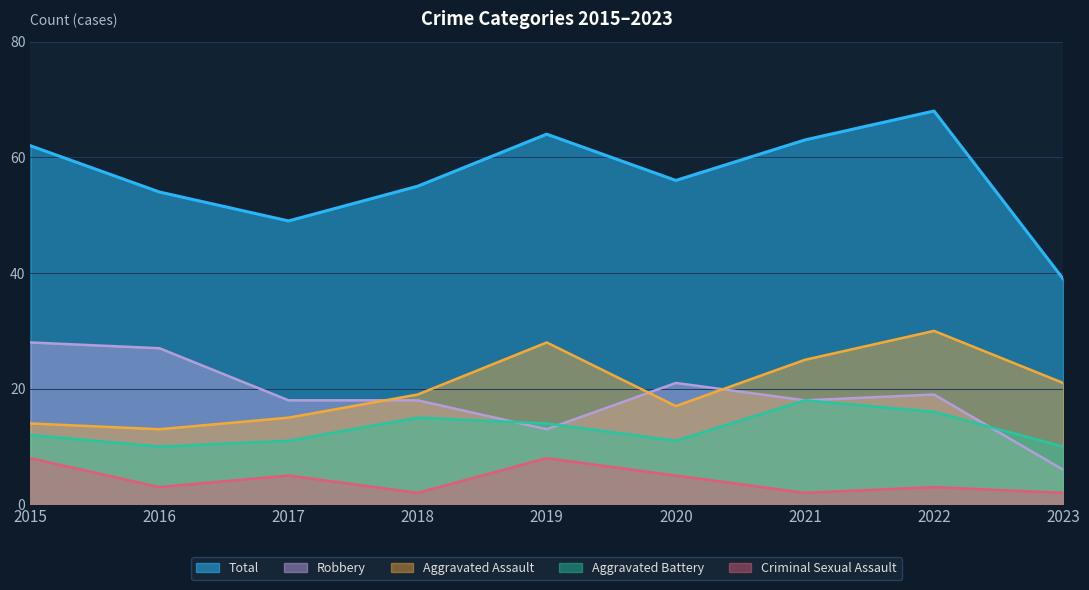

What is the average value of the Total series?

57